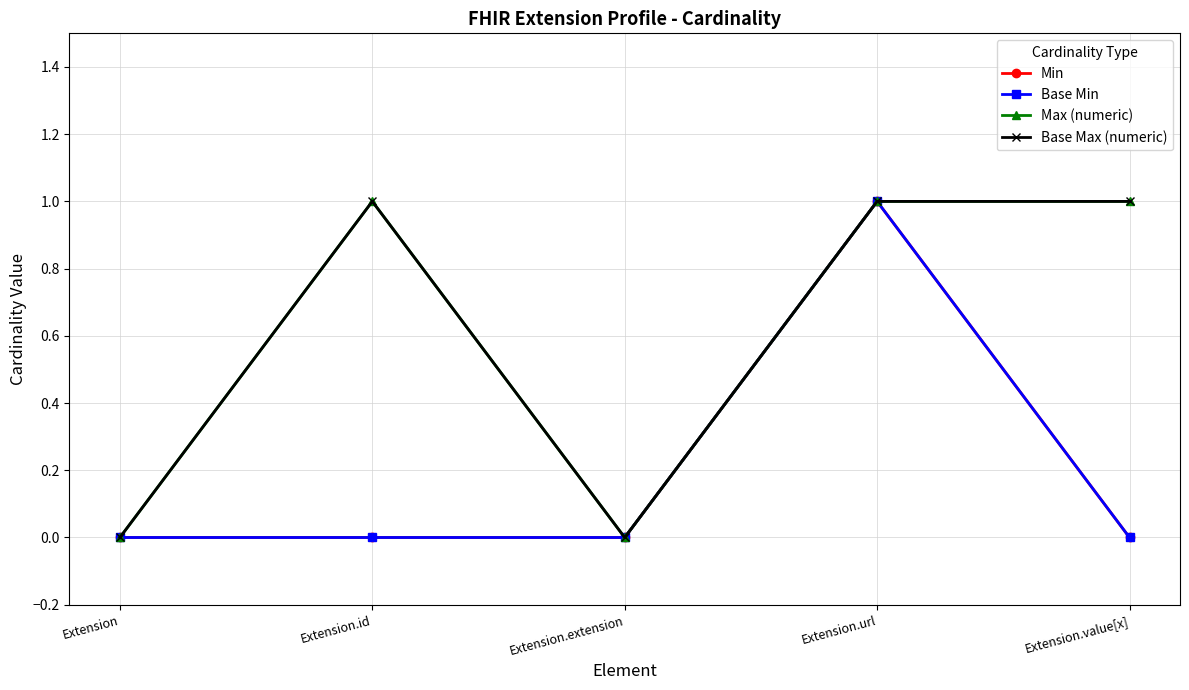

How many lines are shown in the chart?

4